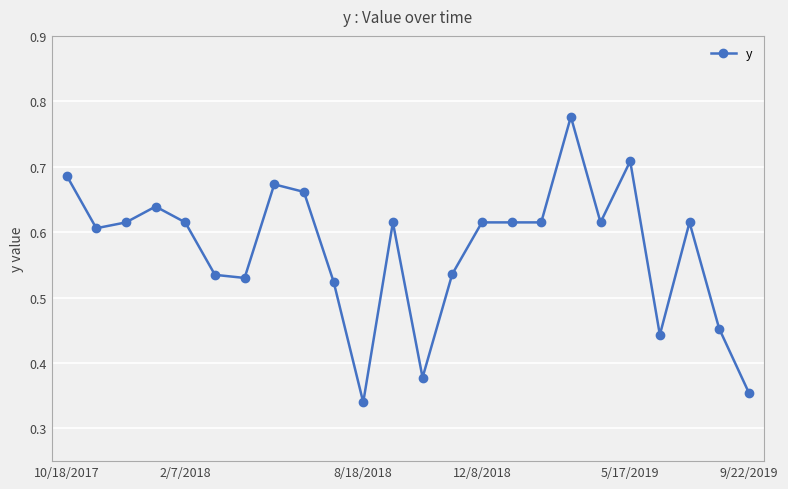

Count the values in the range 0 to 1.

24